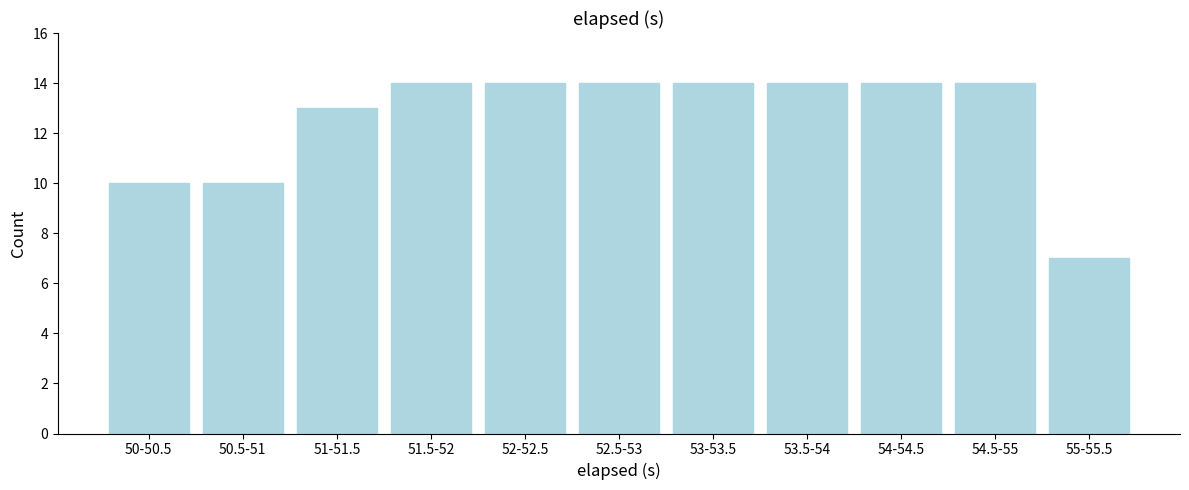

Reading left to right, what are all the values shown in this chart?

50-50.5=10	50.5-51=10	51-51.5=13	51.5-52=14	52-52.5=14	52.5-53=14	53-53.5=14	53.5-54=14	54-54.5=14	54.5-55=14	55-55.5=7